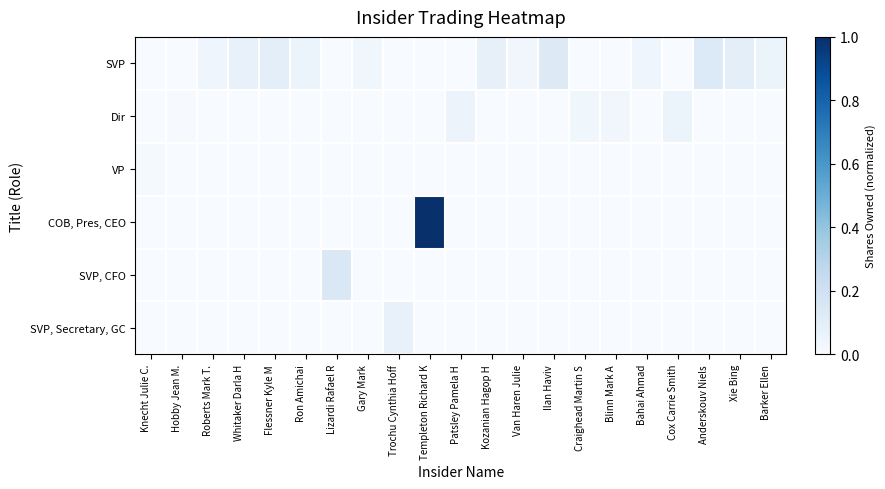

Which series has the widest spread of values?

COB, Pres, CEO